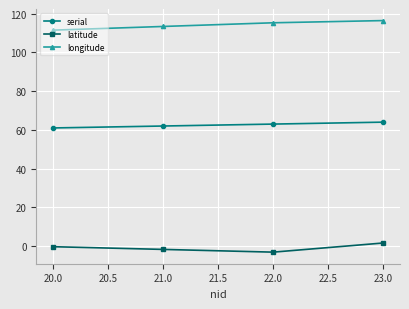

List the series in order of their overall mean, highest first.

longitude, serial, latitude